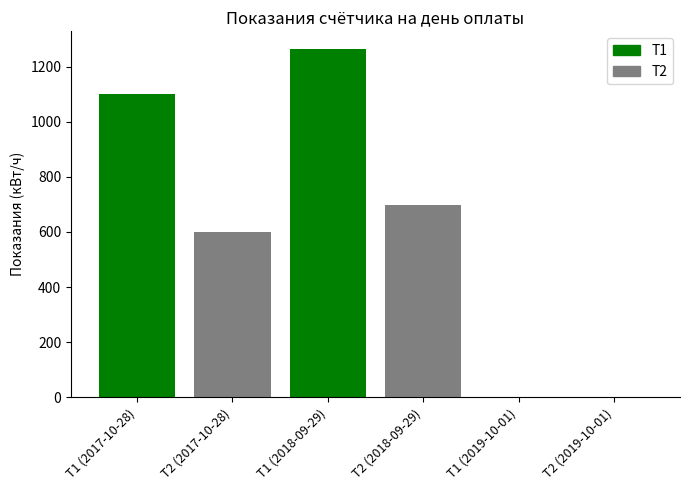

True or false: the data shows 1039 at Т2 (2018-09-29).

False